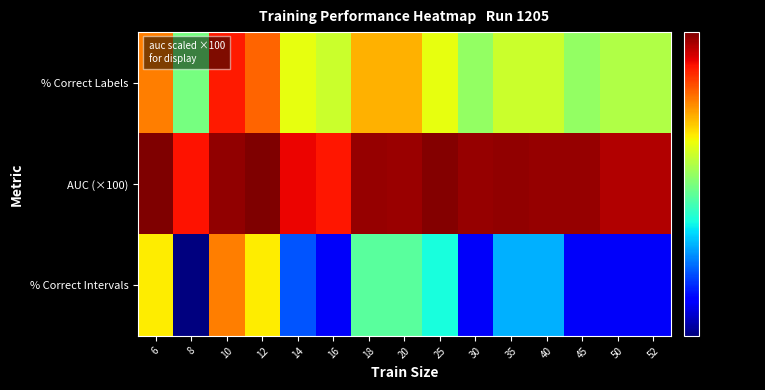

Reading left to right, transcribe all the data shown in this chart.

% Correct Labels: 6=73.1	8=55.8	10=80.8	12=75.0	14=63.5	16=61.5	18=69.2	20=69.2	25=63.5	30=57.7	35=61.5	40=61.5	45=57.7	50=59.6	52=59.6
AUC (×100): 6=90.7	8=81.5	10=89.2	12=90.6	14=82.9	16=81.2	18=88.9	20=88.6	25=90.2	30=88.9	35=89.3	40=88.9	45=88.9	50=86.9	52=86.9
% Correct Intervals: 6=65.4	8=34.6	10=73.1	12=65.4	14=42.3	16=38.5	18=53.8	20=53.8	25=50.0	30=38.5	35=46.2	40=46.2	45=38.5	50=38.5	52=38.5